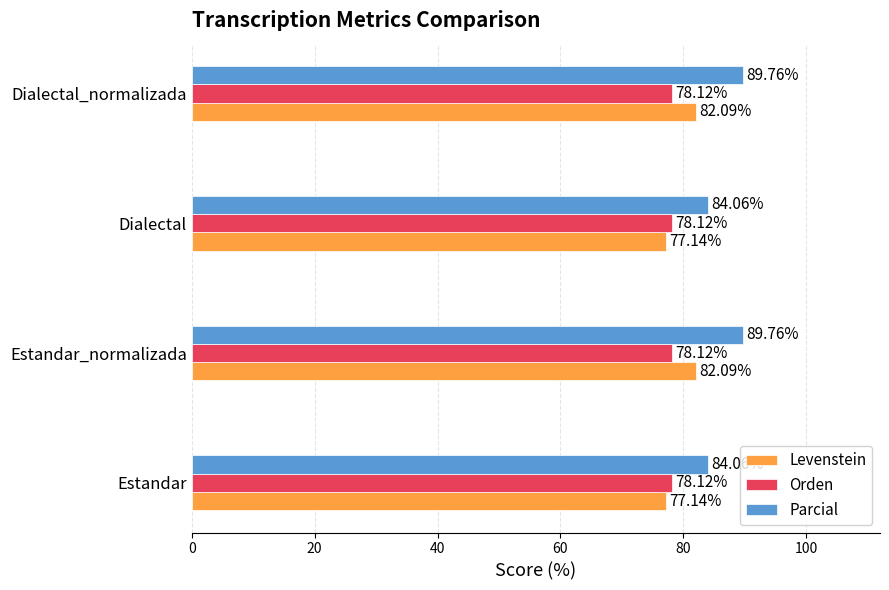

What is the highest value of the Parcial series?

89.8